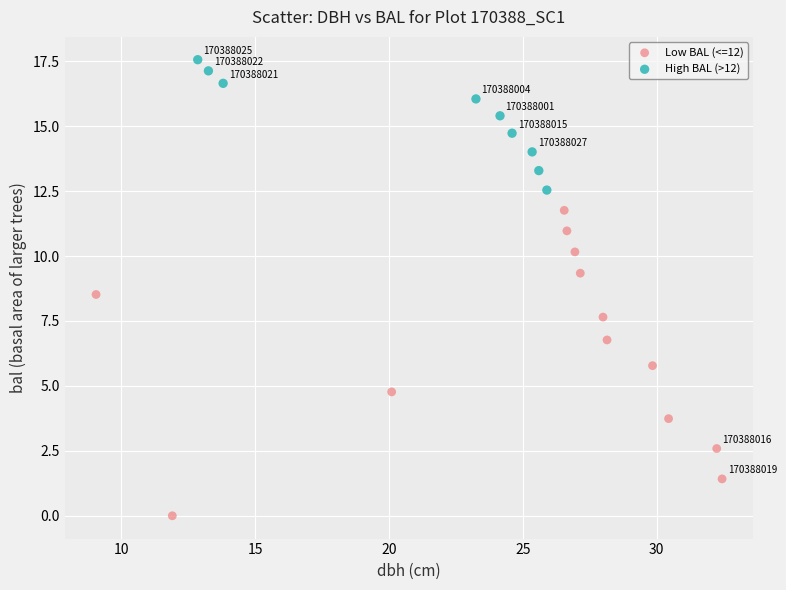

Which series has the widest spread of Y values?

Low BAL (<=12)